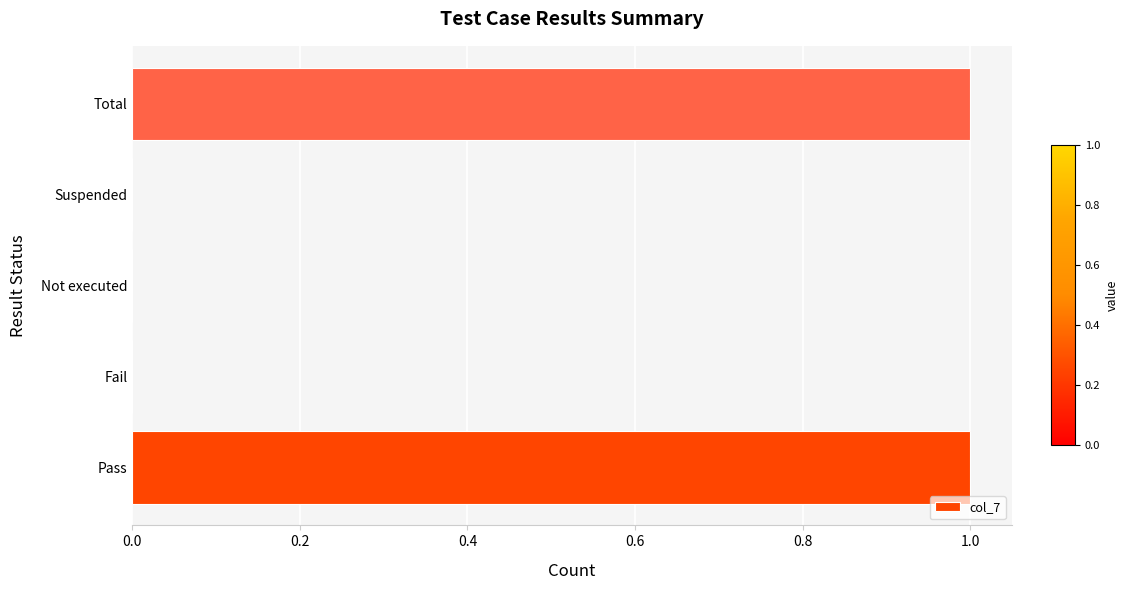

True or false: the data shows -1 at Suspended.

False